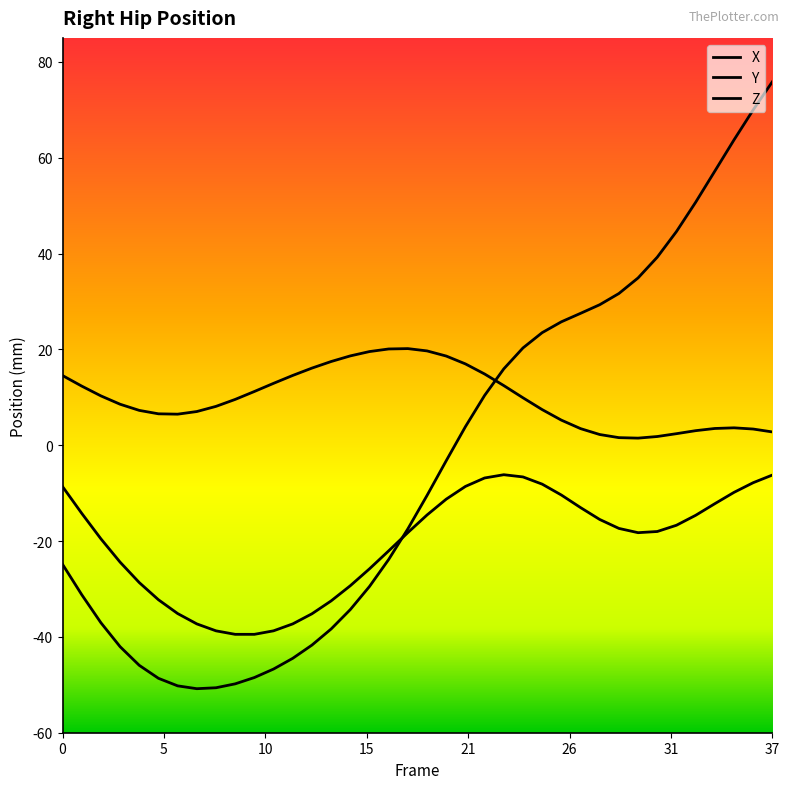

What is the minimum value for Z?

-50.8